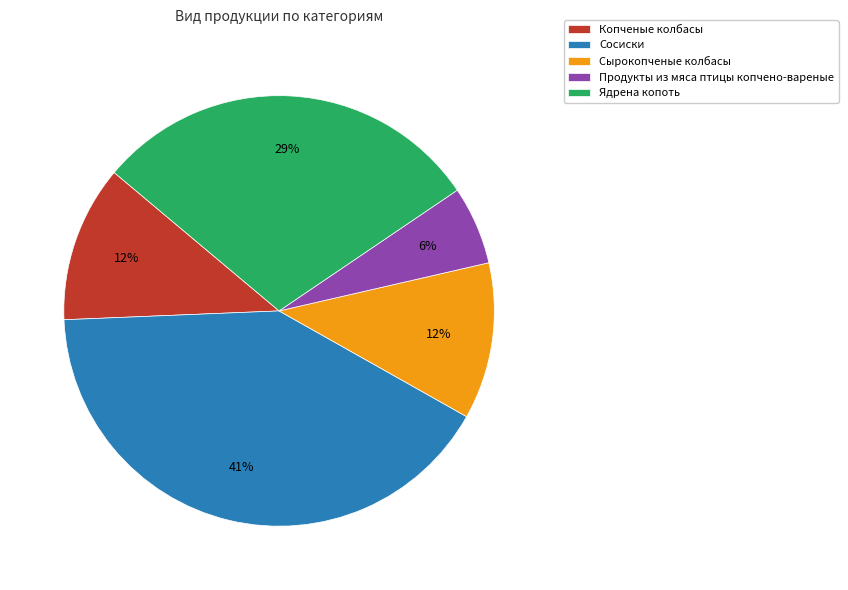

To the nearest percent, what portion does Сосиски represent?

41%